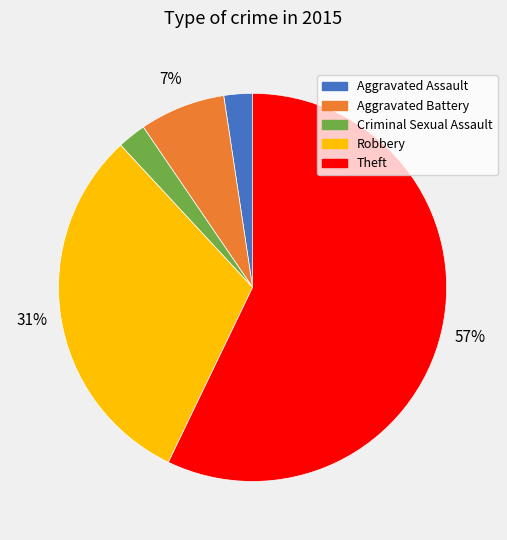

Between Theft and Criminal Sexual Assault, which is larger?

Theft